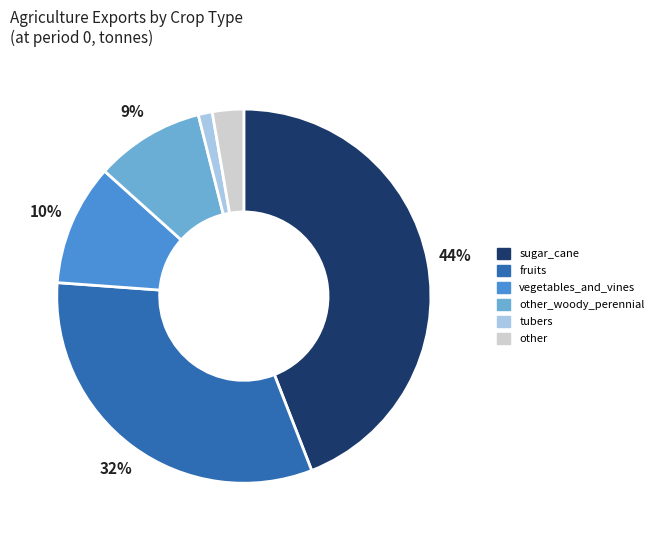

Rank the categories by value from lowest to highest.

tubers, other, other_woody_perennial, vegetables_and_vines, fruits, sugar_cane